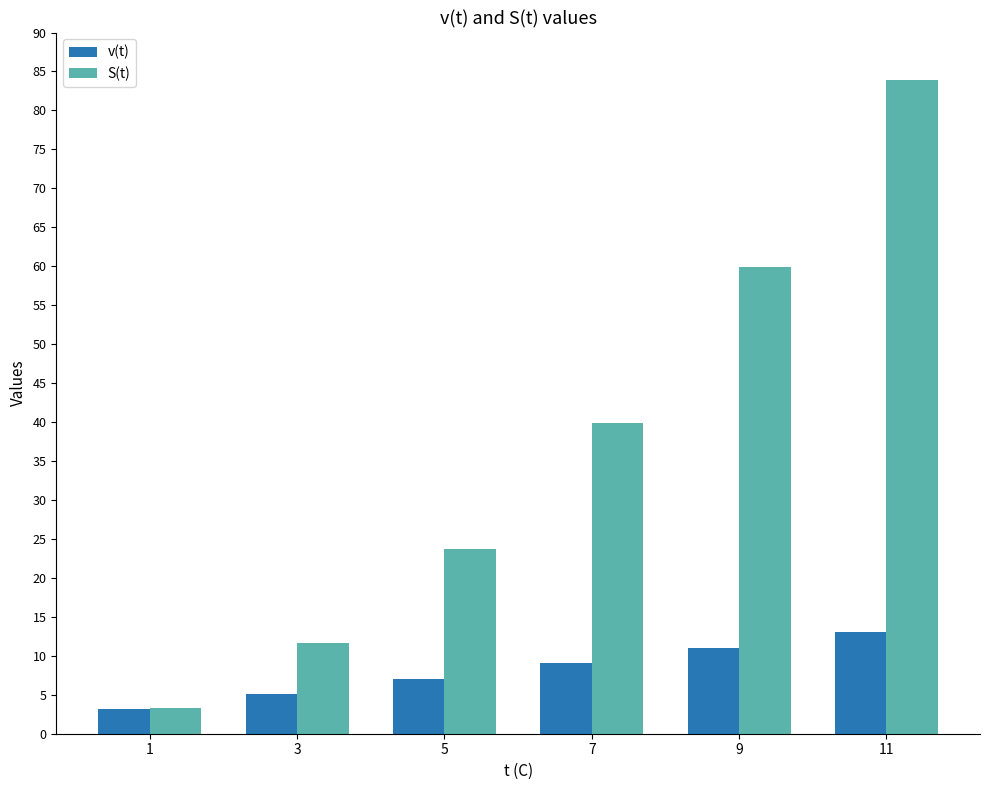

Is the value of v(t) at 11 greater than the value of S(t) at 11?

No